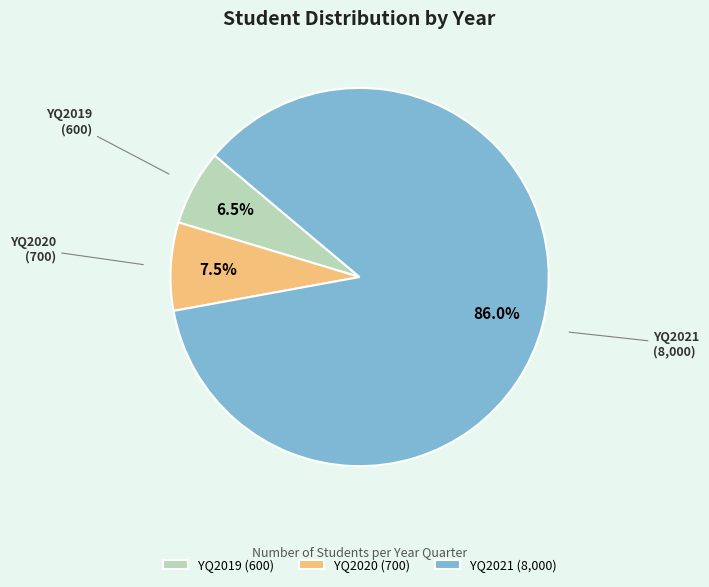

Approximately how many times larger is the value at YQ2019 compared to YQ2020?

0.9